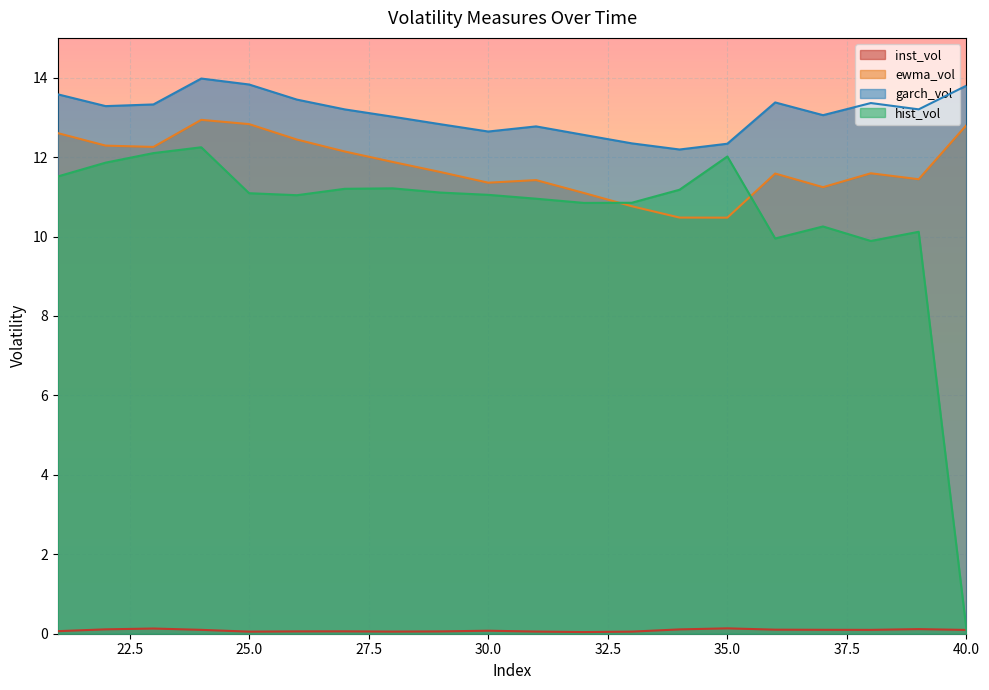

Which has a higher value, 27 or 39?

39